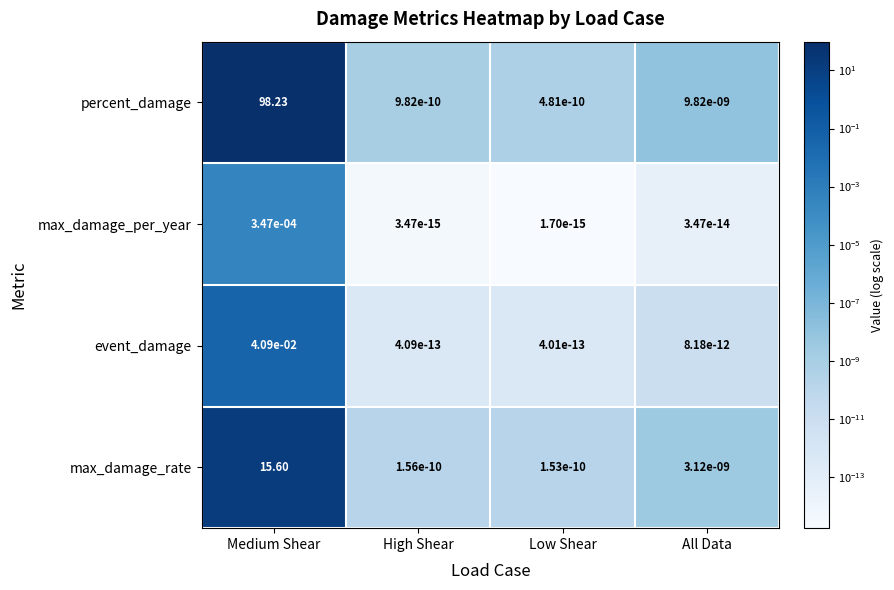

At which label does event_damage reach its peak?

Medium Shear